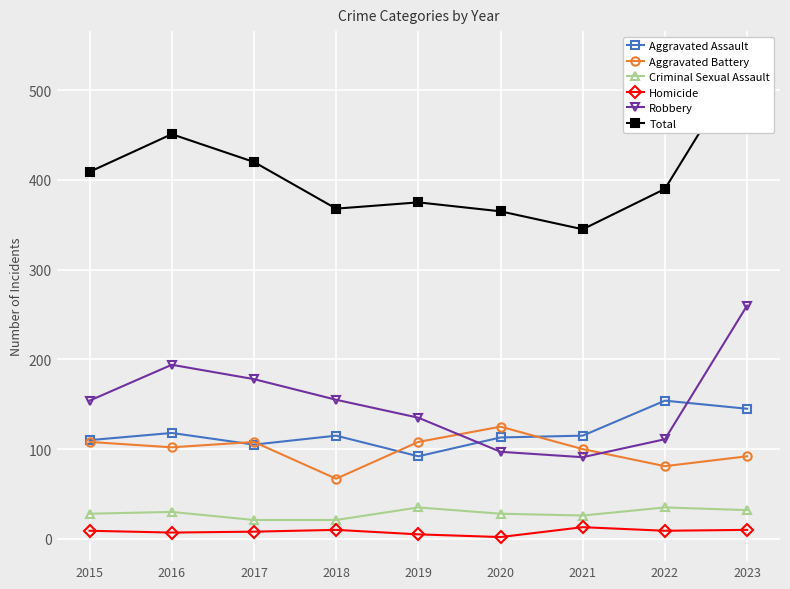

What is the total value across all series at 2020?

730